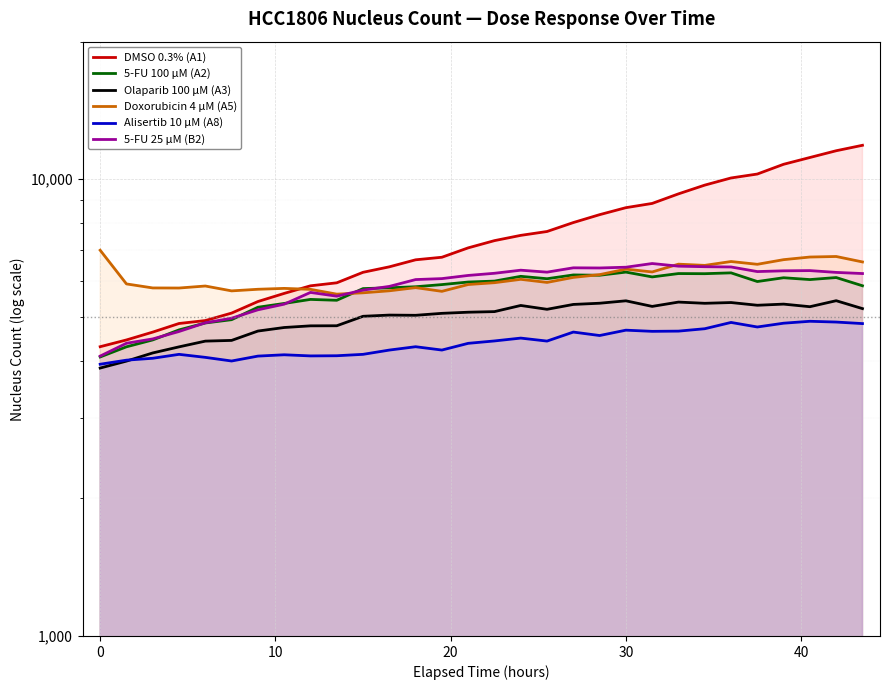

At how many categories does at least one series exceed 10376?

4